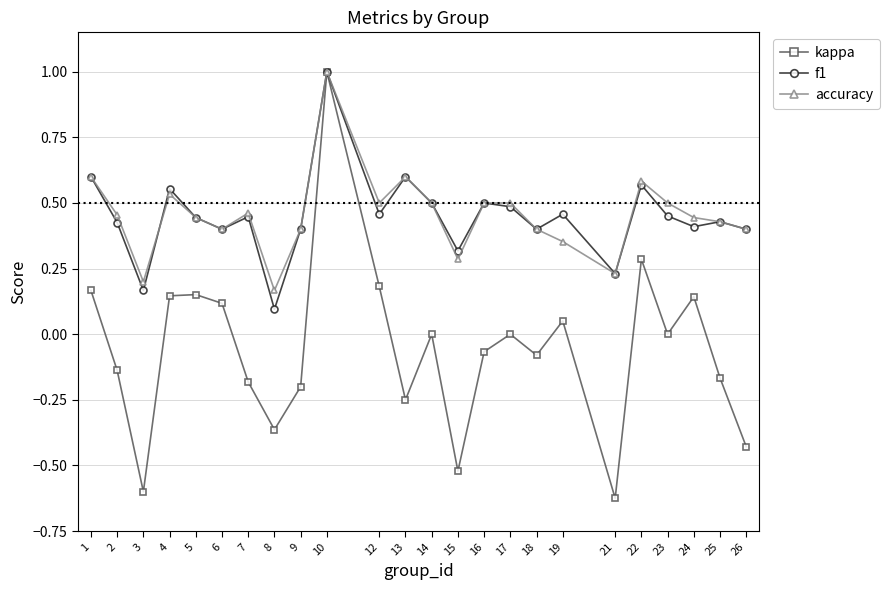

Rank the series at 15 from highest to lowest value.

f1, accuracy, kappa